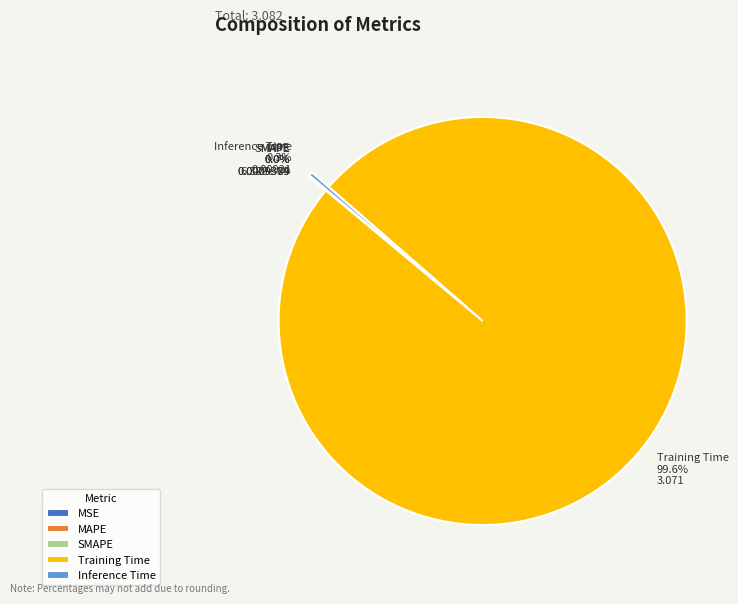

Which slice is the largest?

Training Time